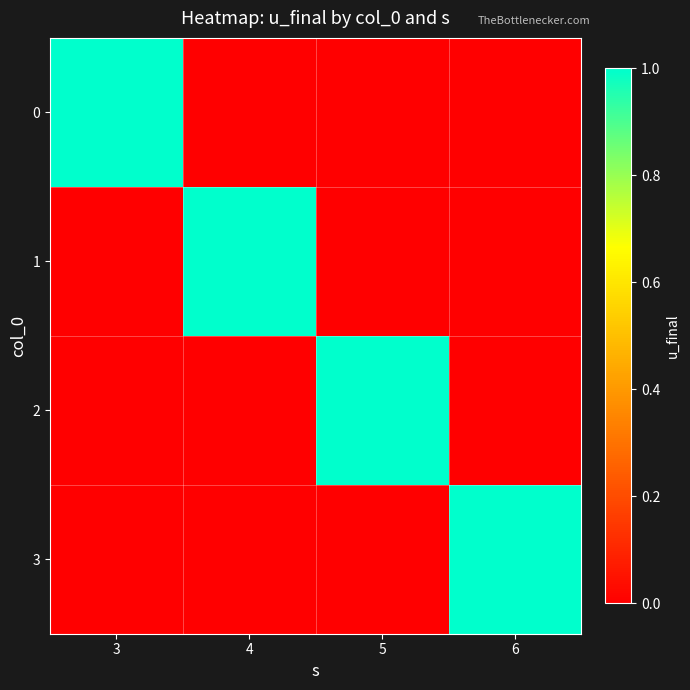

At 5, list the series in order from smallest to largest.

0, 1, 3, 2